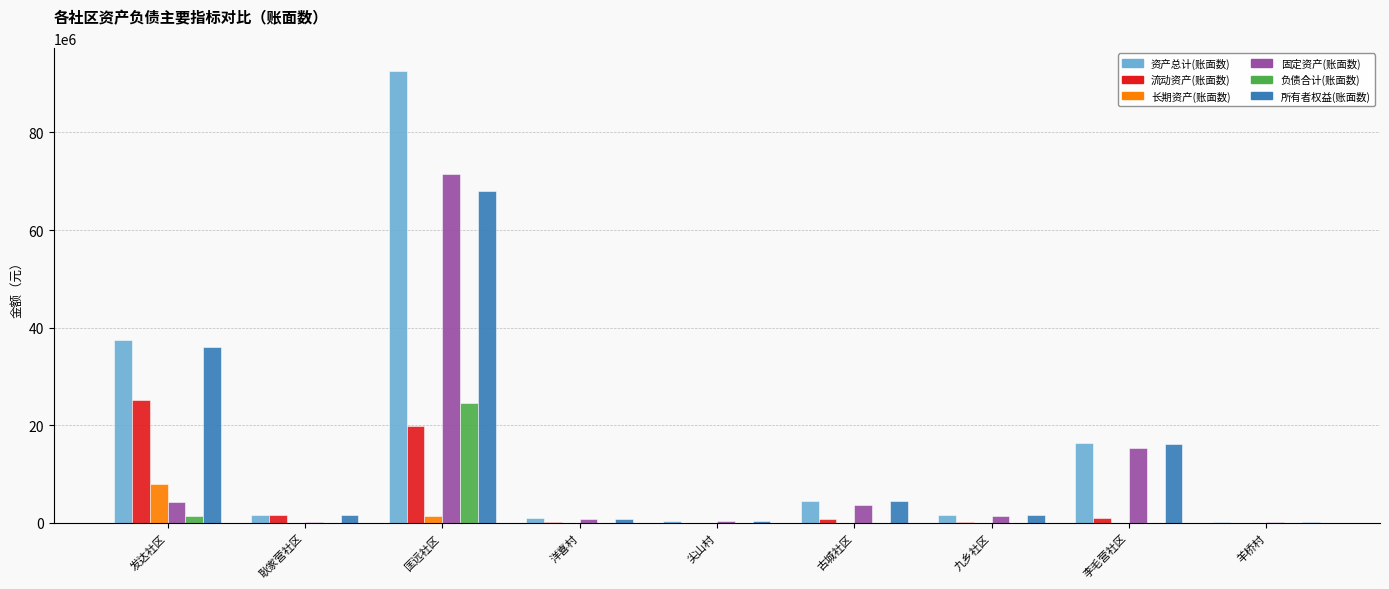

The value of 长期资产(账面数) at 九乡社区 is 2958107.8. True or false?

False